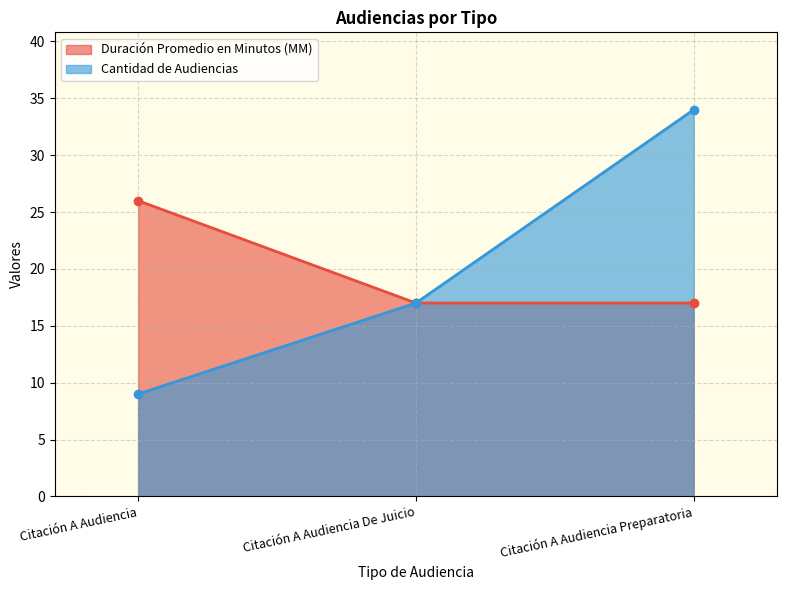

At which category is the sum across all series the highest?

Citación A Audiencia Preparatoria